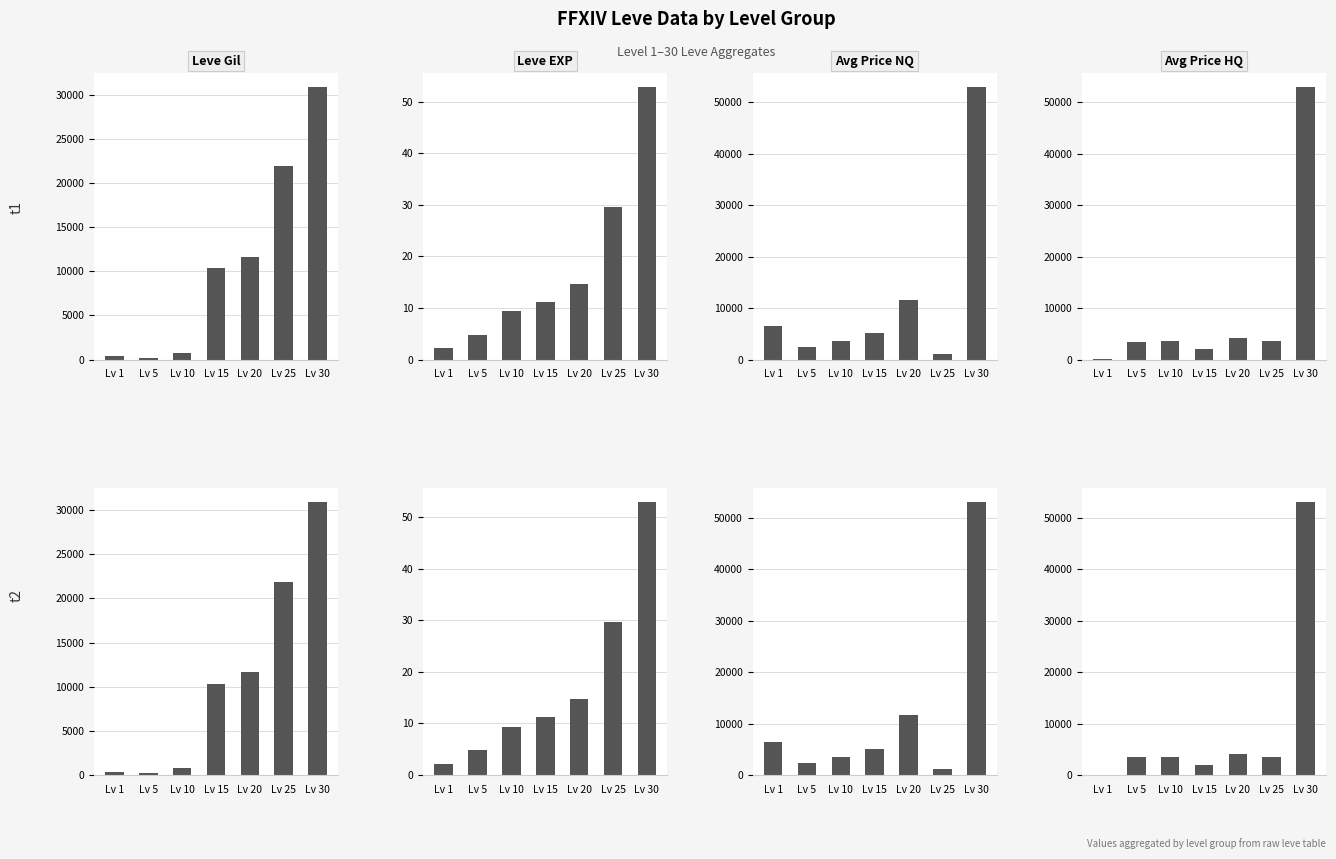

How many categories are shown in the chart?

7